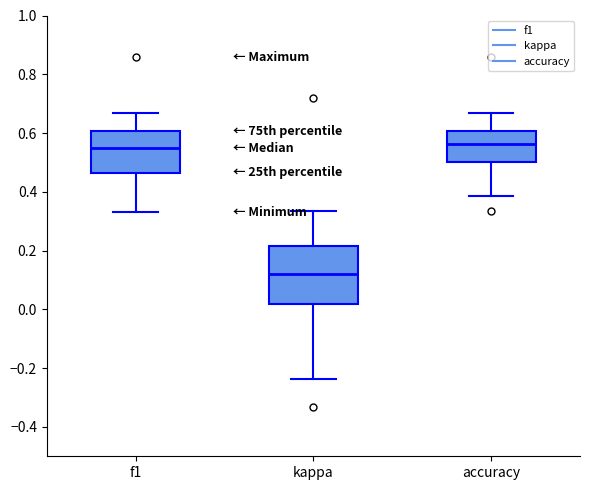

Where does the upper whisker of the box for kappa end on the y-axis? The values are not printed on the chart, so give them approximately, as read against the axis.

0.34